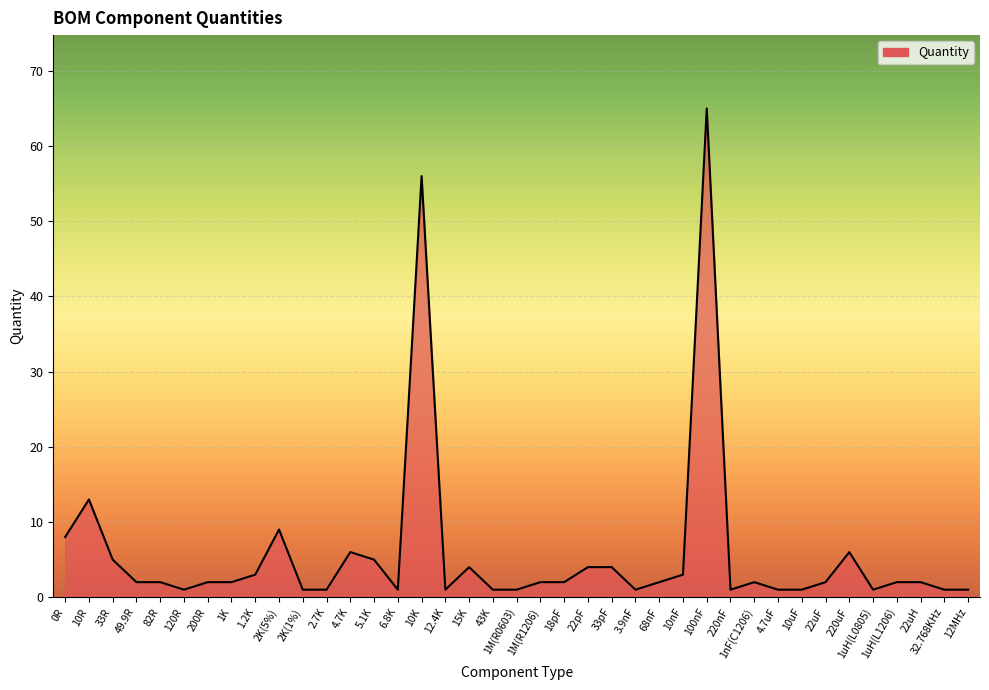

What position from the right is 22uH?

3